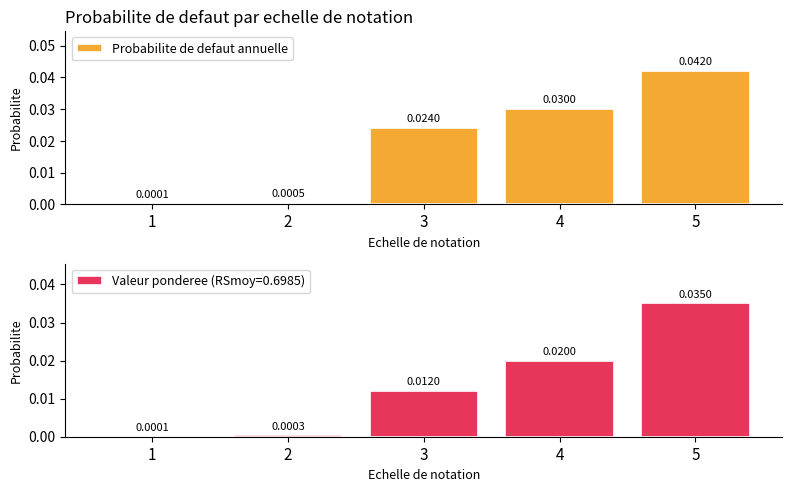

At which category does the chart reach its minimum across all series?

1